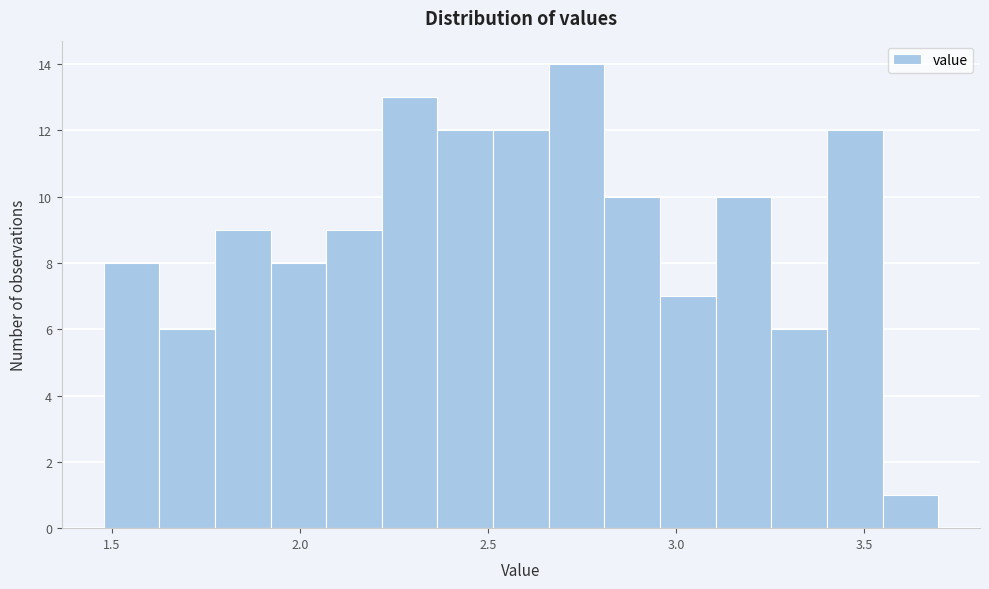

Read against the x-axis, roughly where is the centre of the tallest bar?

2.75